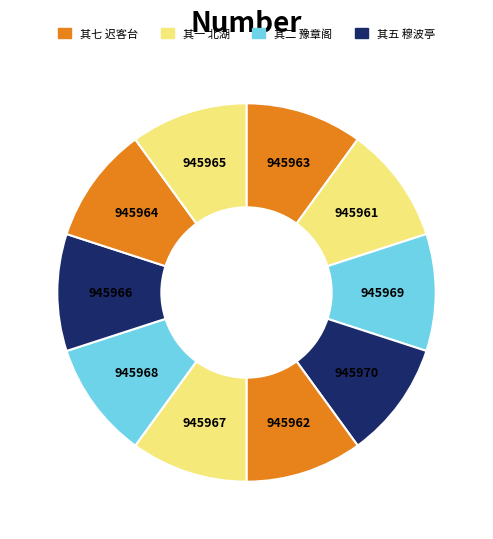

How many segments does this pie chart have?

10